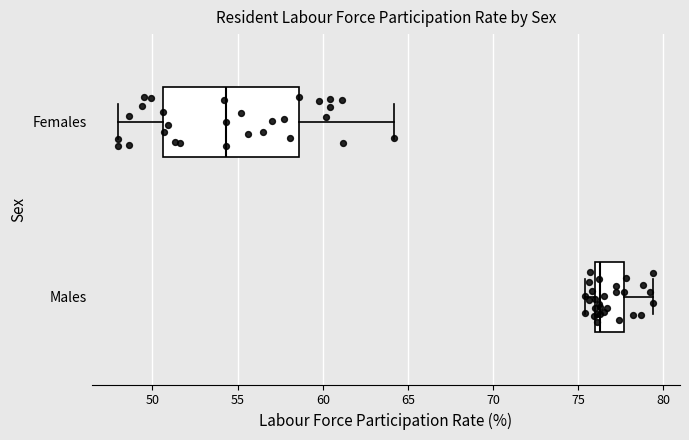

Which box has the furthest to the left median line?

Females